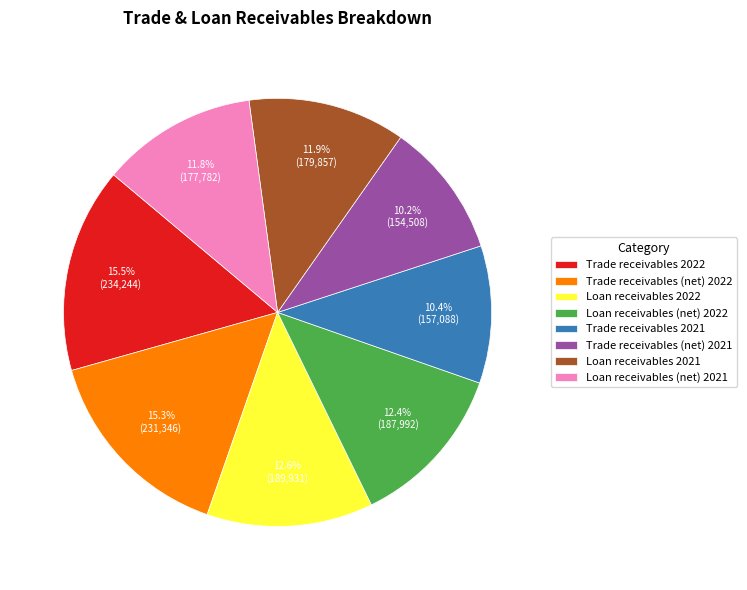

True or false: Trade receivables (net) 2021 accounts for 10% of the total.

True